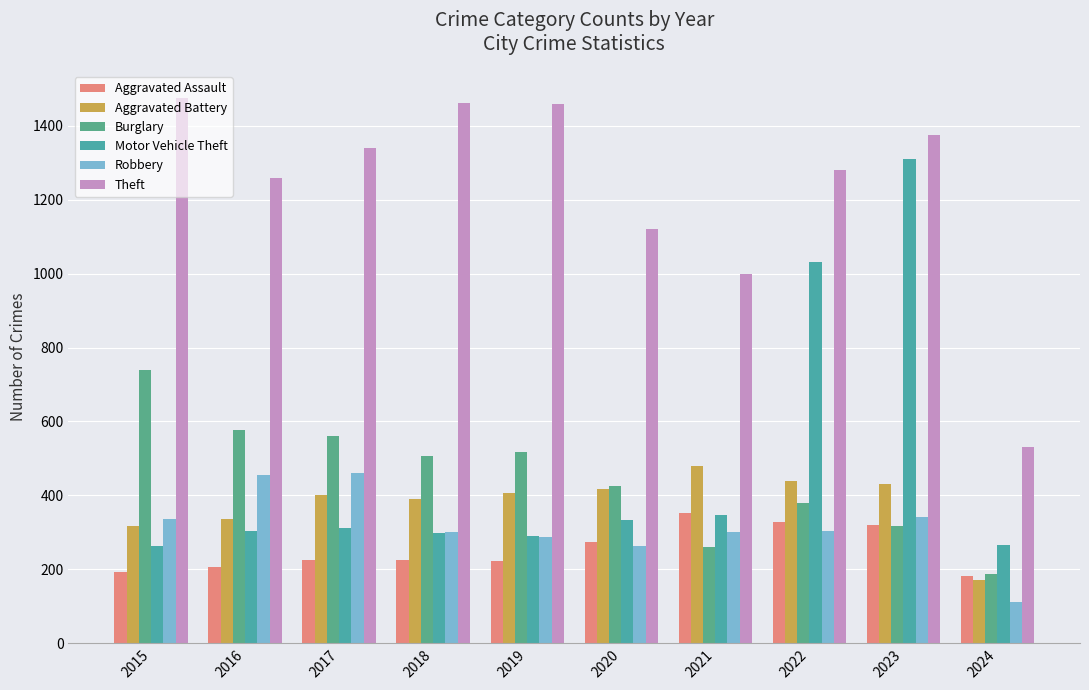

How many data points in Aggravated Battery are less than 407?

5